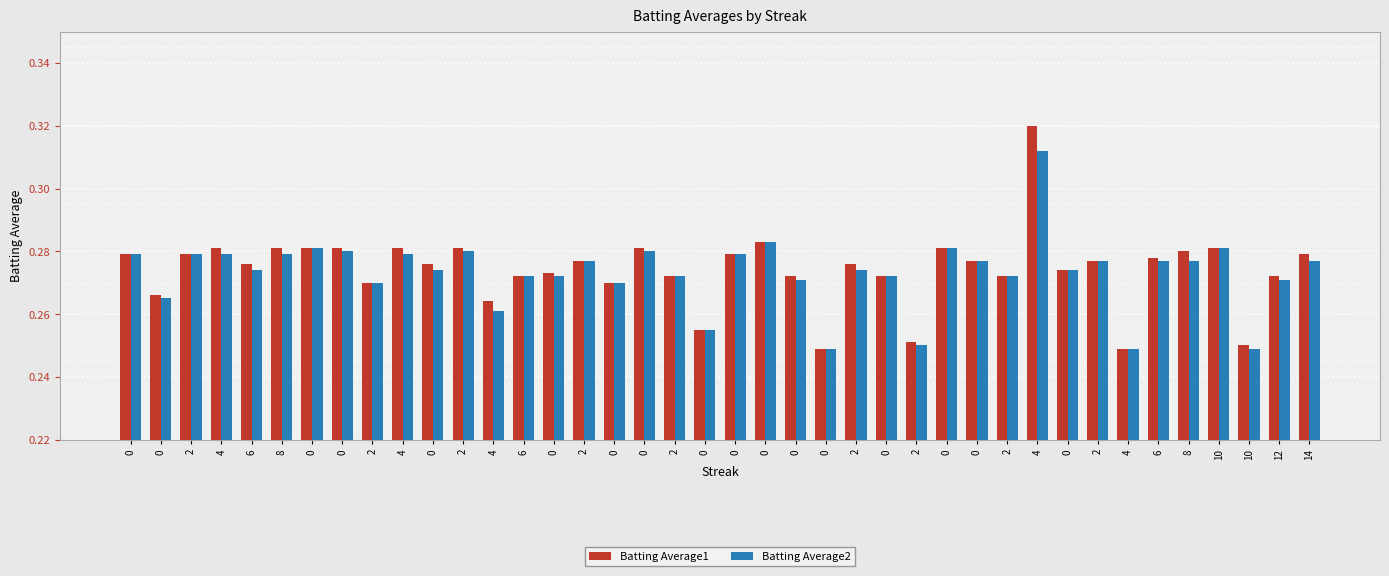

What is the label of the 39th bar from the left?

12